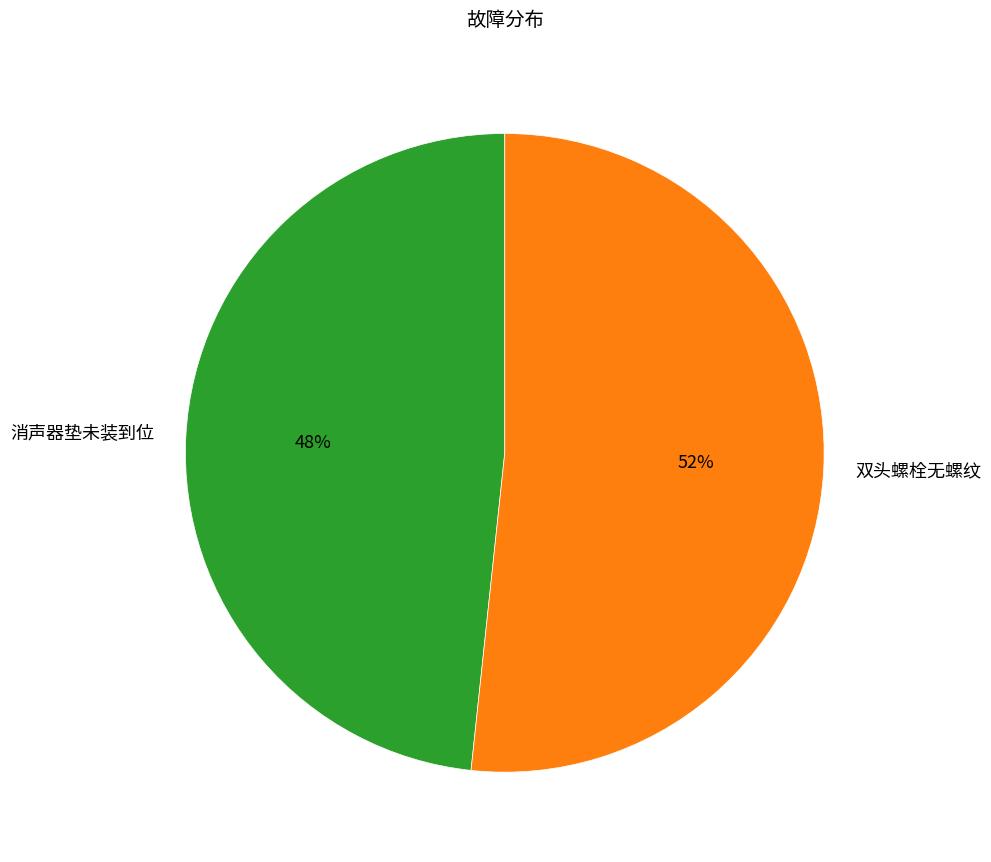

To the nearest percent, what is the average slice percentage?

50%